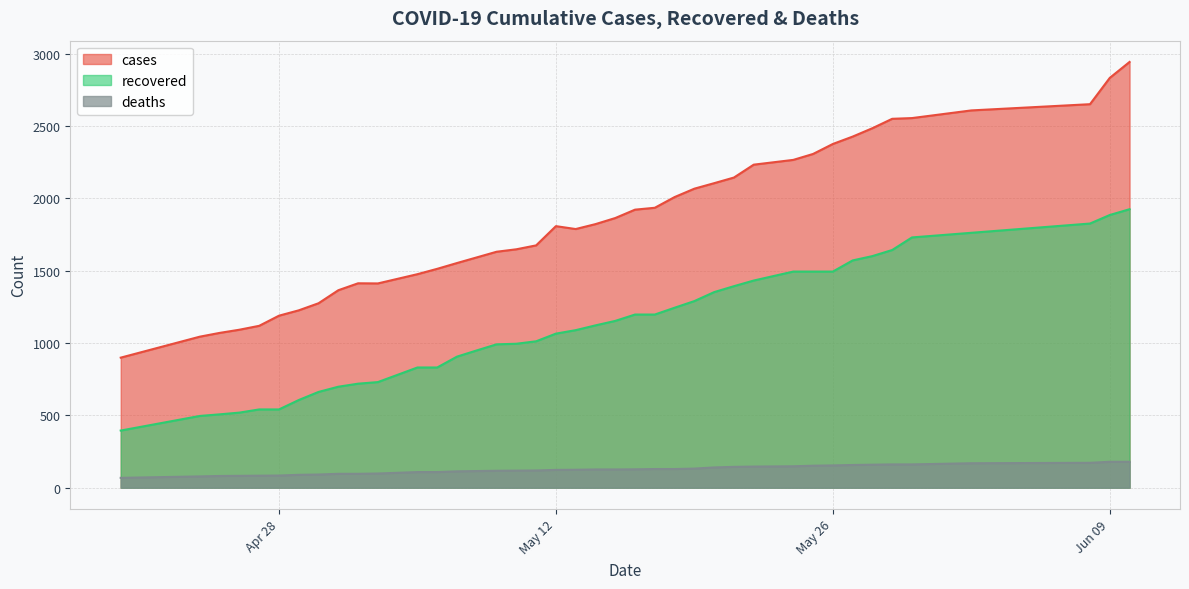

What is the difference between the maximum and minimum values in the cases series?

2044